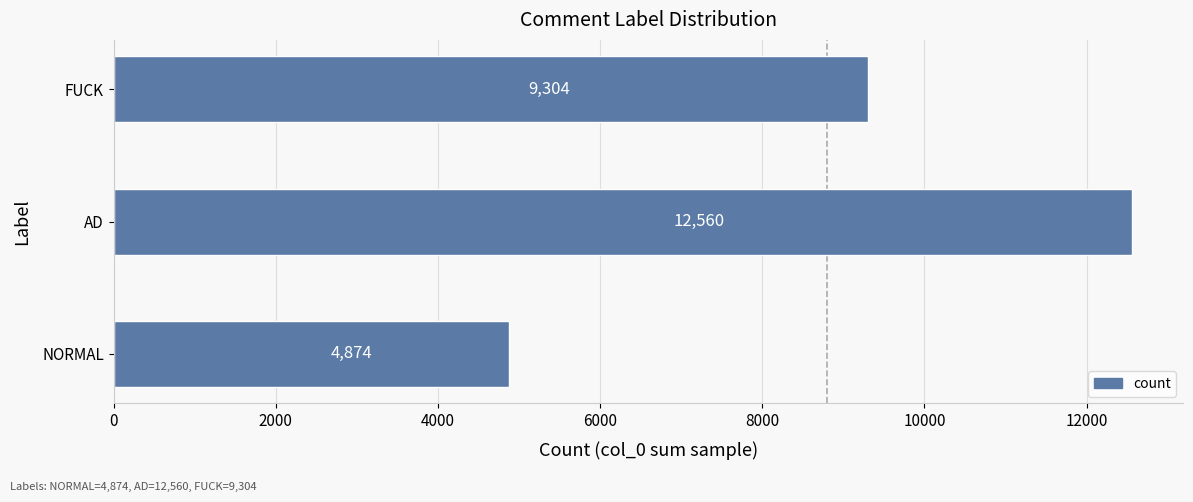

Are the bars grouped side by side (vs. stacked)?

No